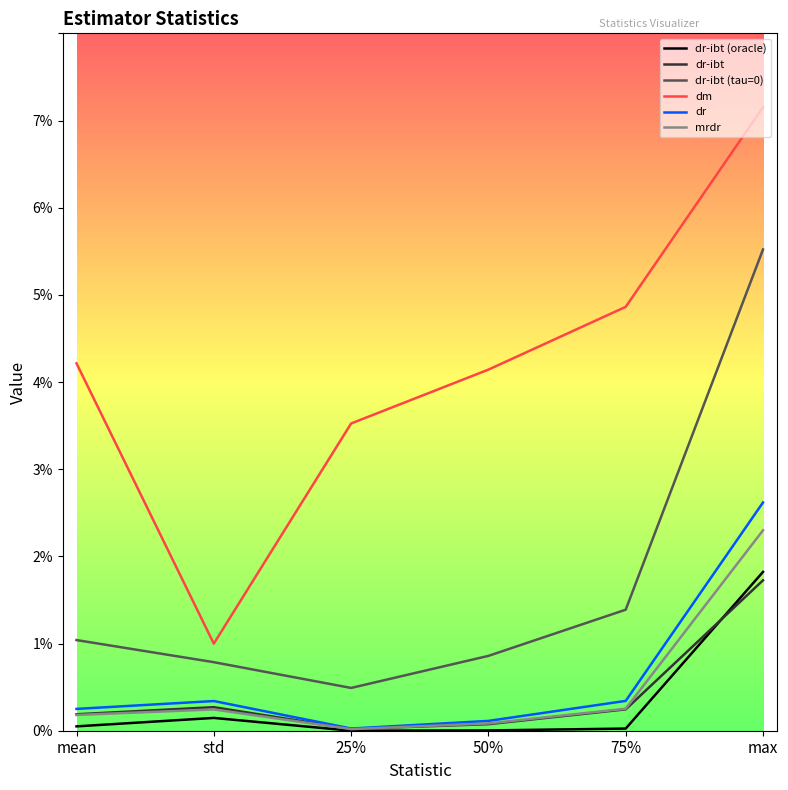

True or false: dr-ibt has a value of 0.0 at mean.

False